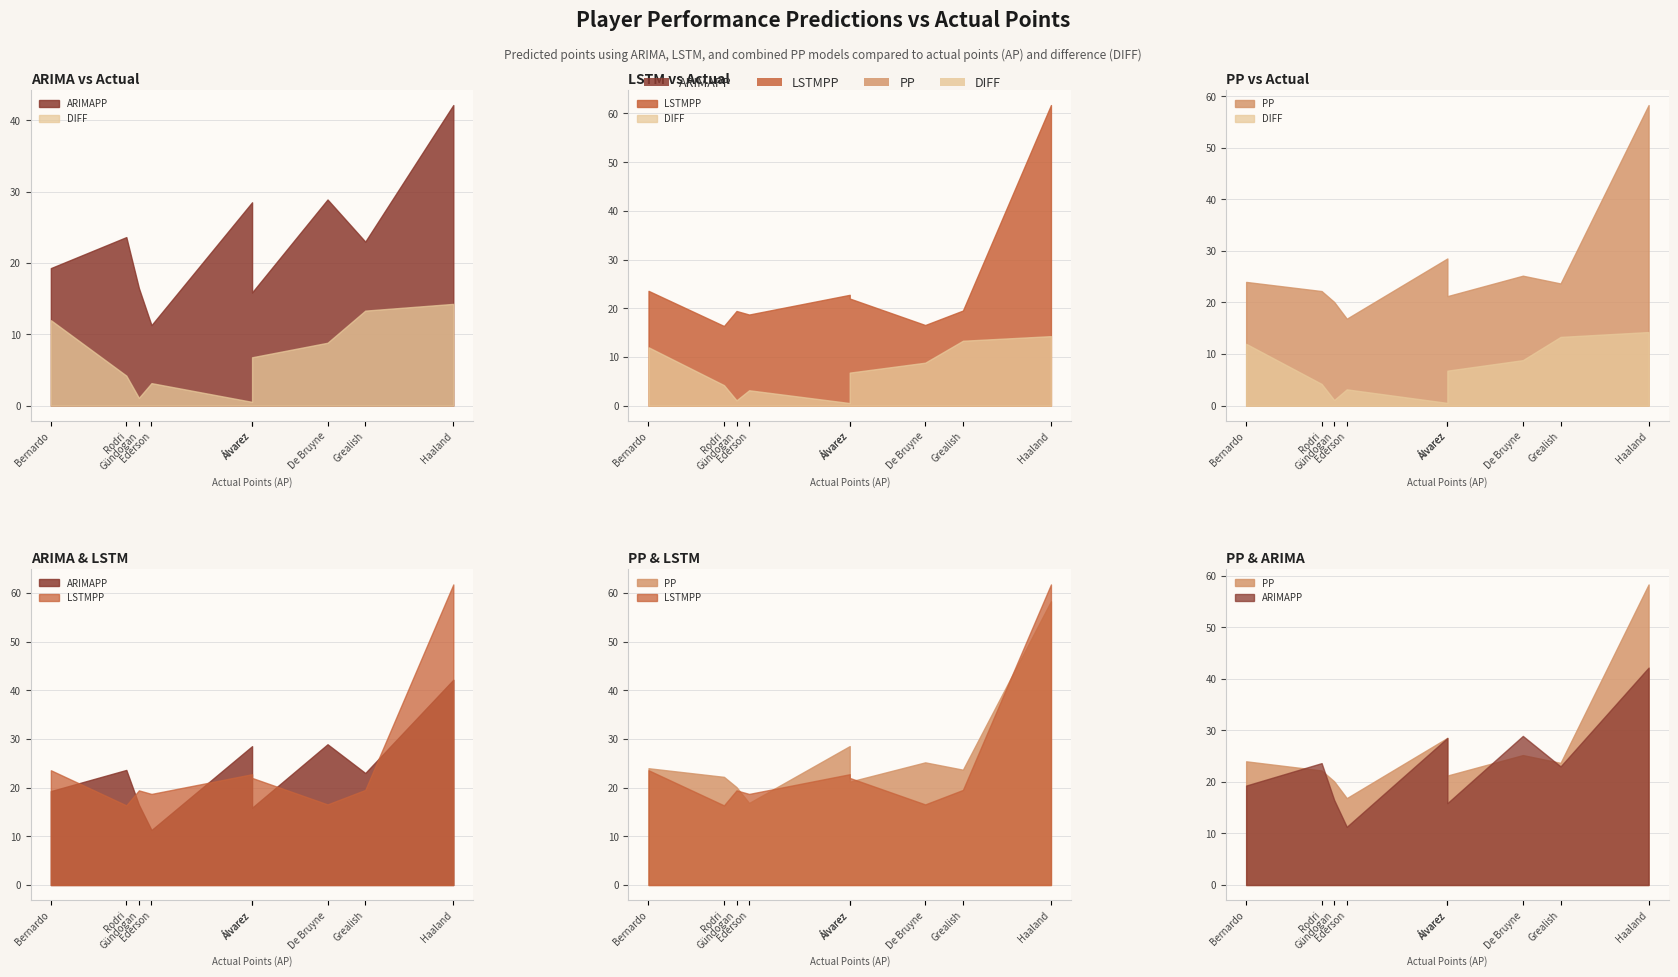

Between Gündogan and De Bruyne, which series saw the biggest shift?

ARIMAPP